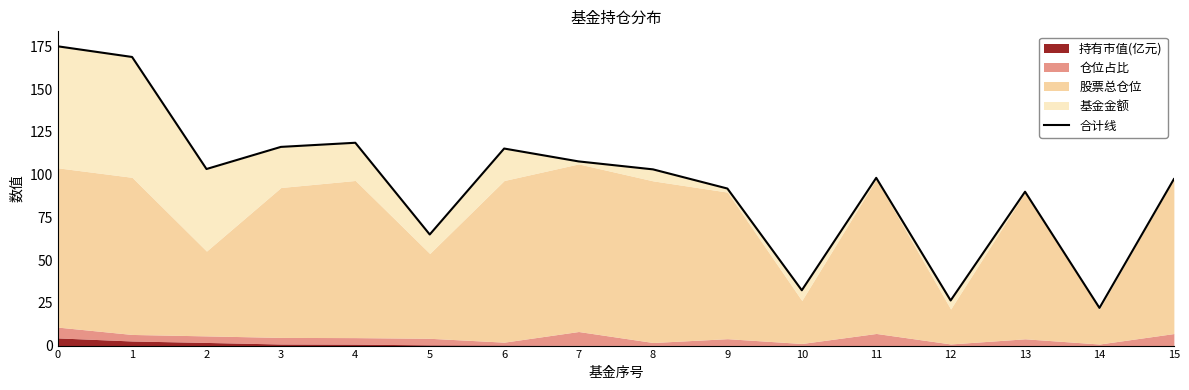

Reading left to right, what are all the values shown in this chart?

0=175.0	1=168.8	2=103.3	3=116.2	4=118.6	5=65.0	6=115.2	7=107.7	8=103.1	9=91.9	10=32.3	11=98.1	12=26.4	13=90.0	14=22.0	15=97.4